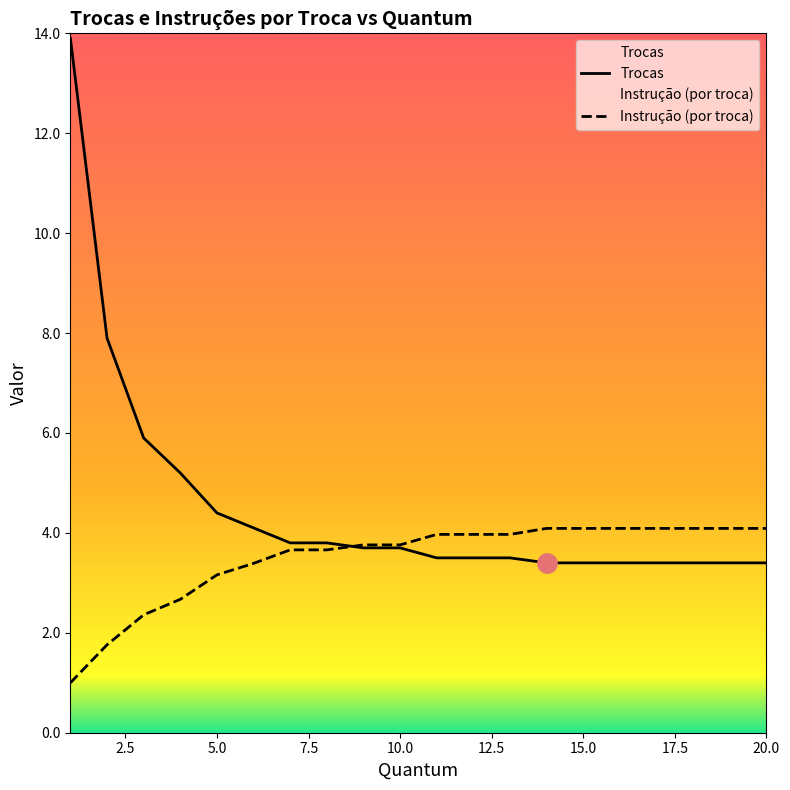

What is the approximate value of Trocas at 10.0?

3.7